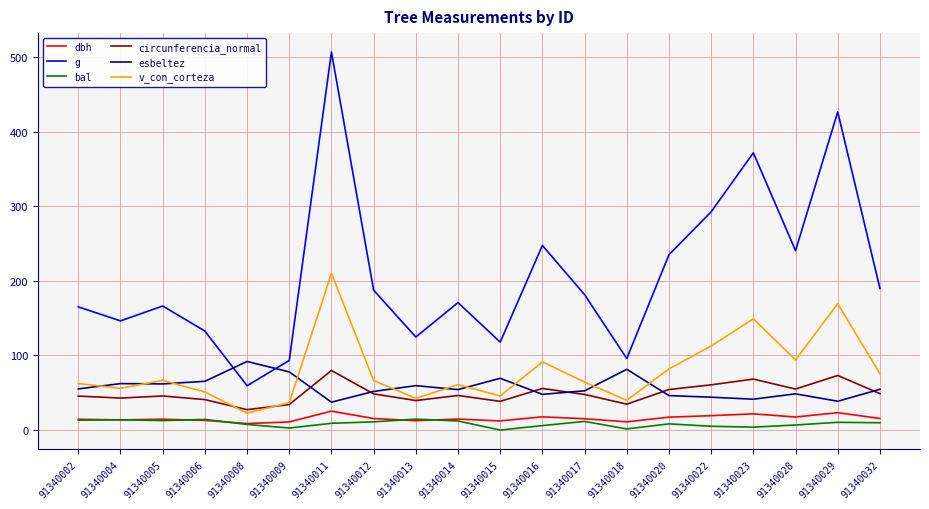

How many lines are shown in the chart?

6